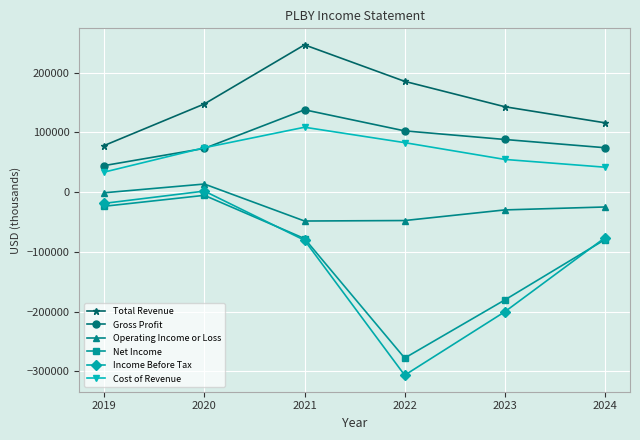

How many series are shown in this chart?

6